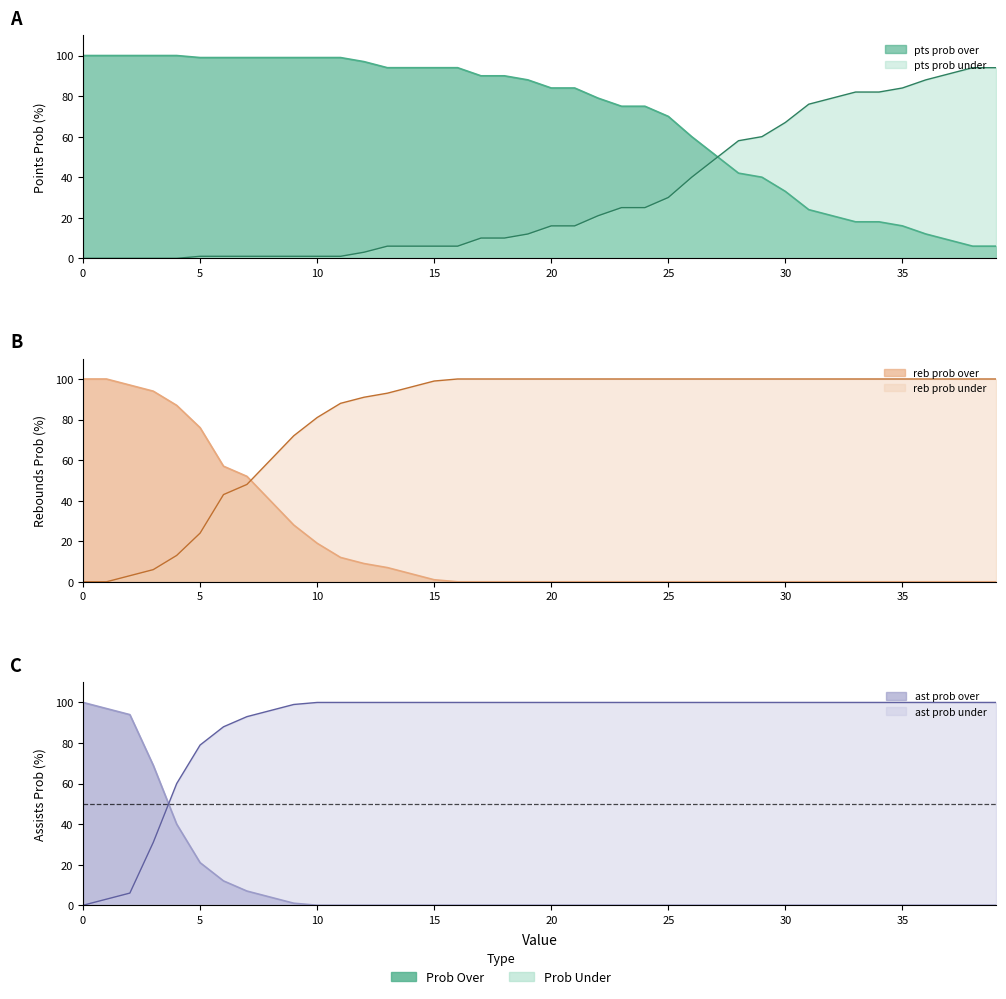

What is the maximum value shown in the chart?

100